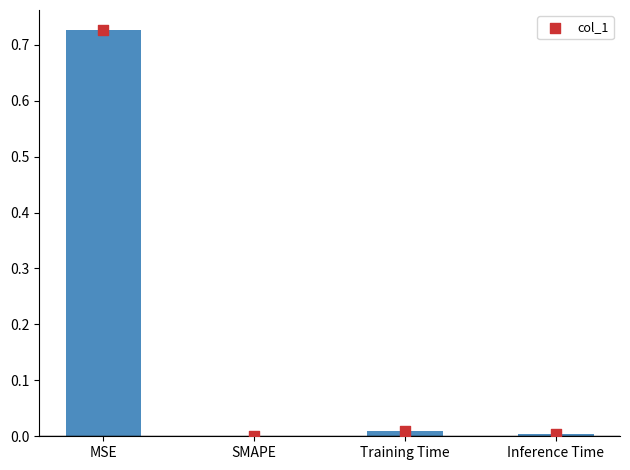

Between Inference Time and Training Time, which is larger?

Training Time